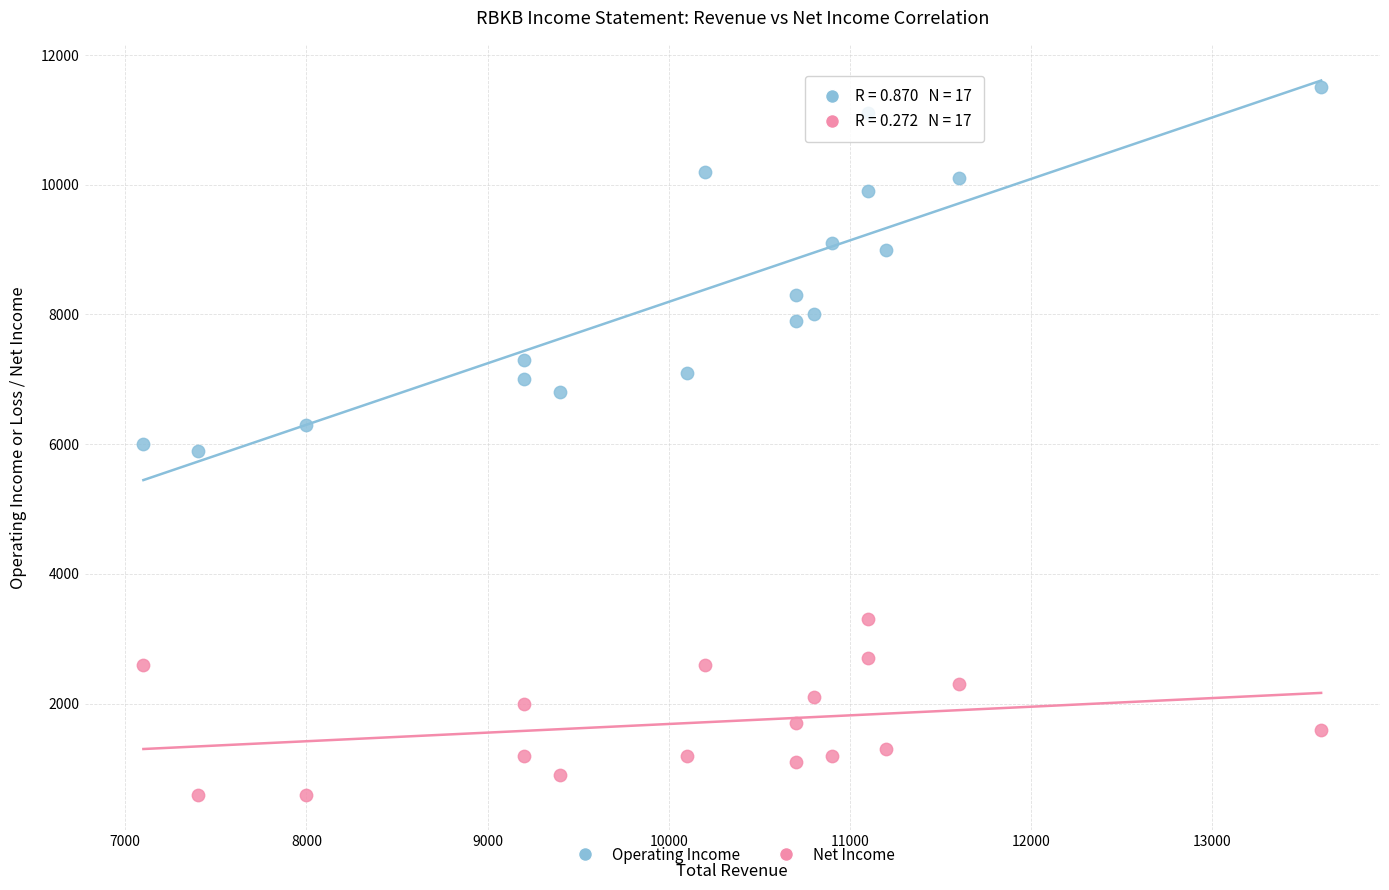

Across all data points, what is the range of Y values (max minus min)?

10900